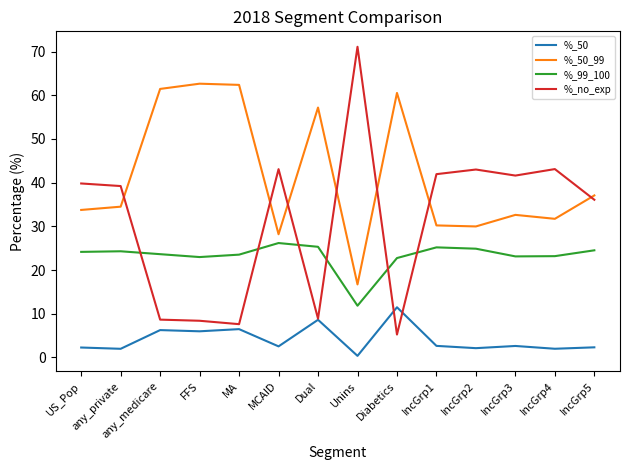

Which series has the widest spread of values?

%_no_exp